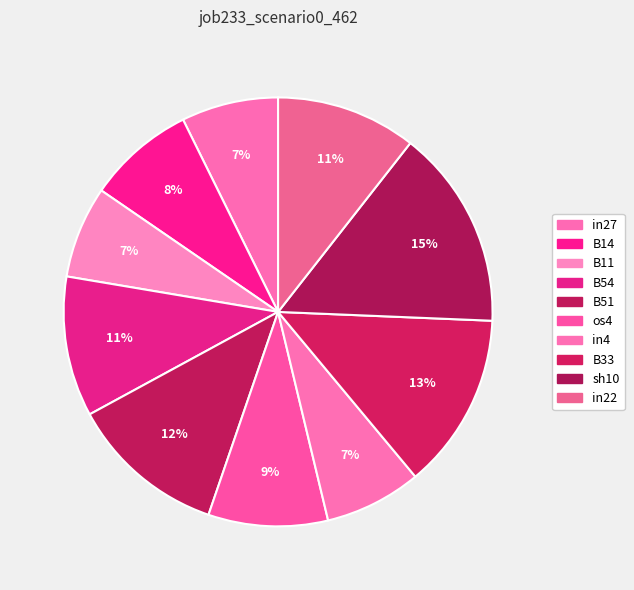

How many slices are in this pie chart?

10